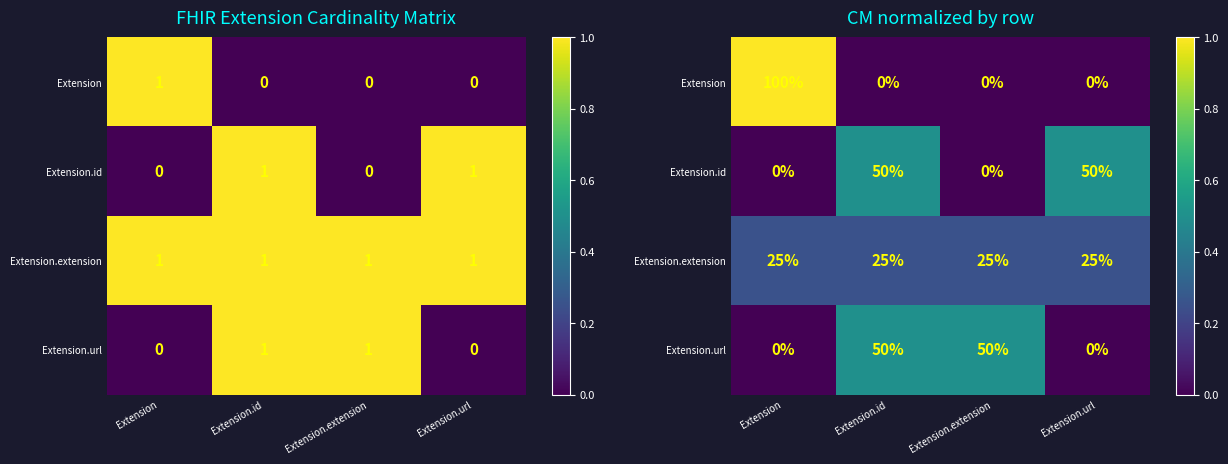

What is the greatest value displayed?

1.0